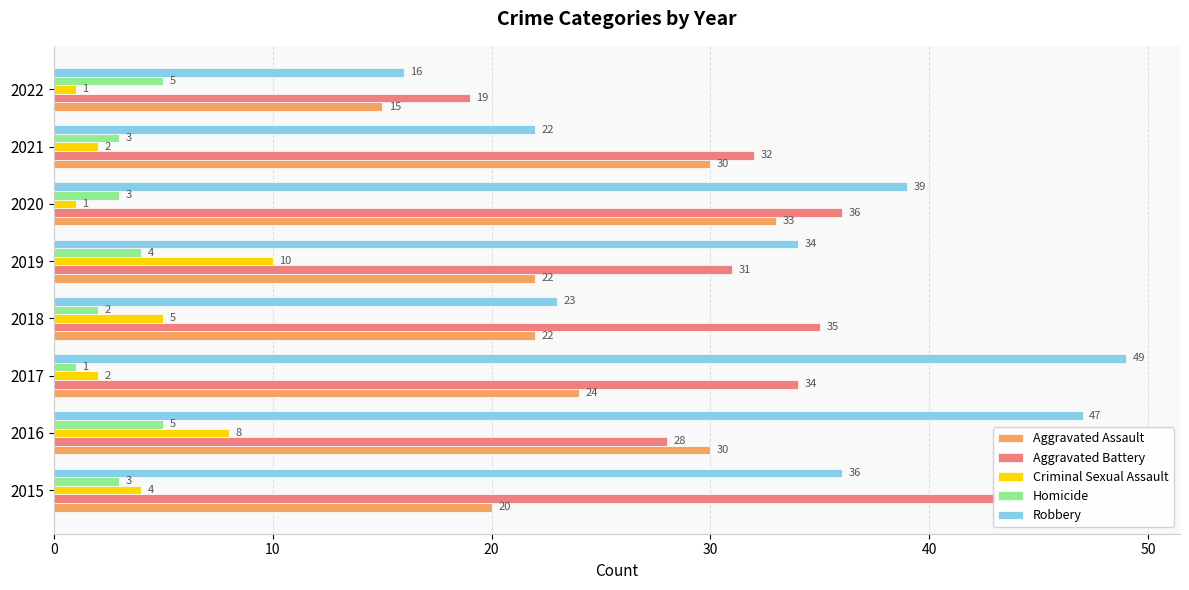

At how many categories does at least one series exceed 26?

7